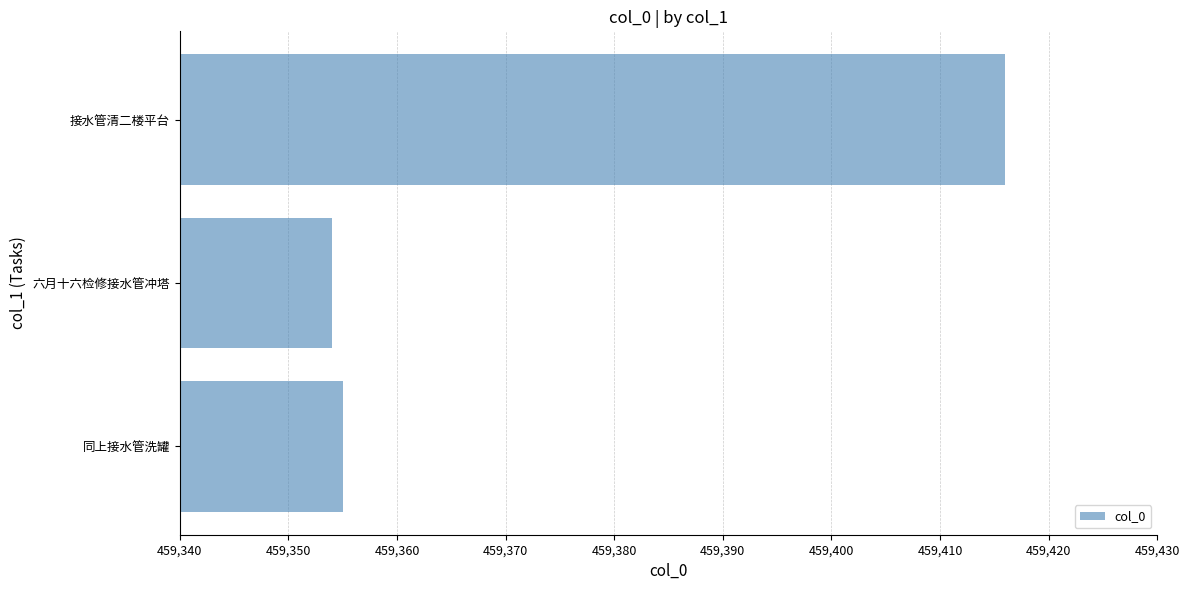

At which label is the value closest to 459385?

同上接水管洗罐